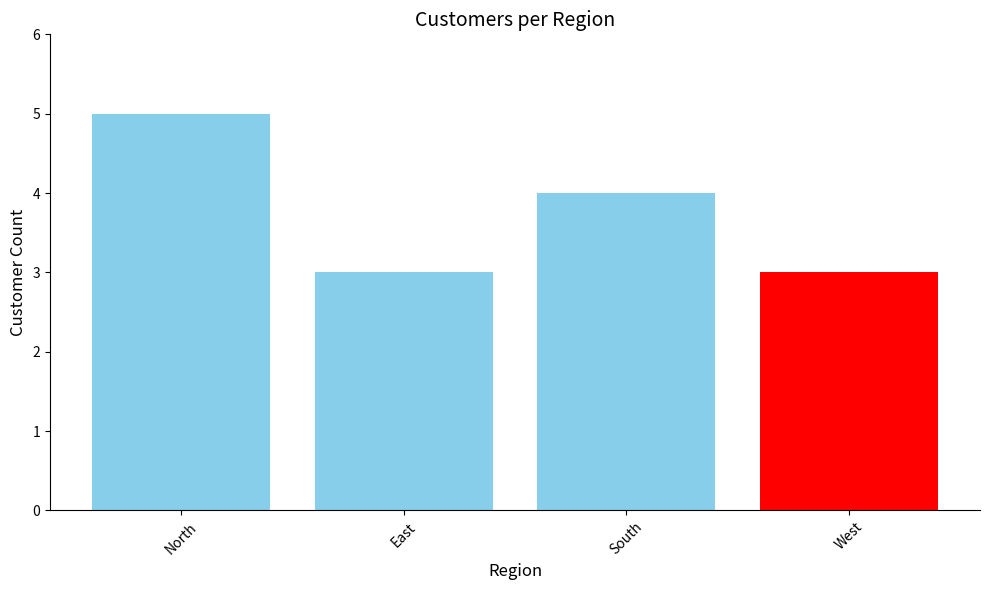

How many values are between 3 and 5?

4